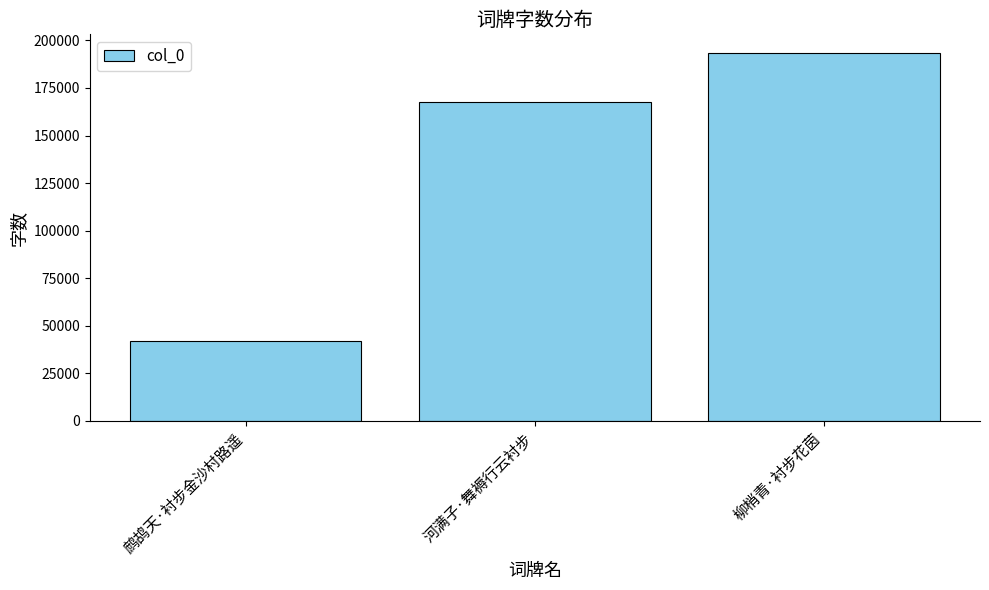

Are the bars horizontal?

No